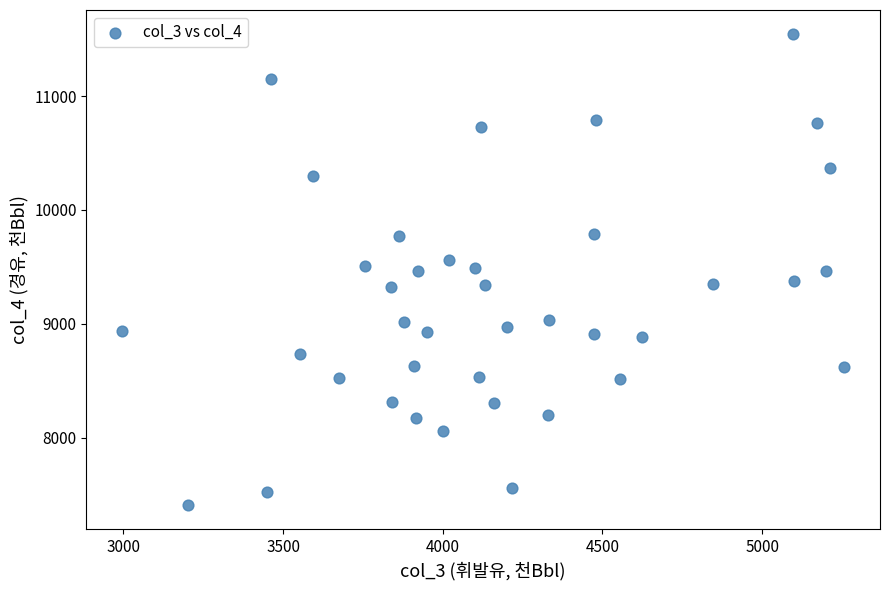

What is the range of X values (max minus min)?

2259